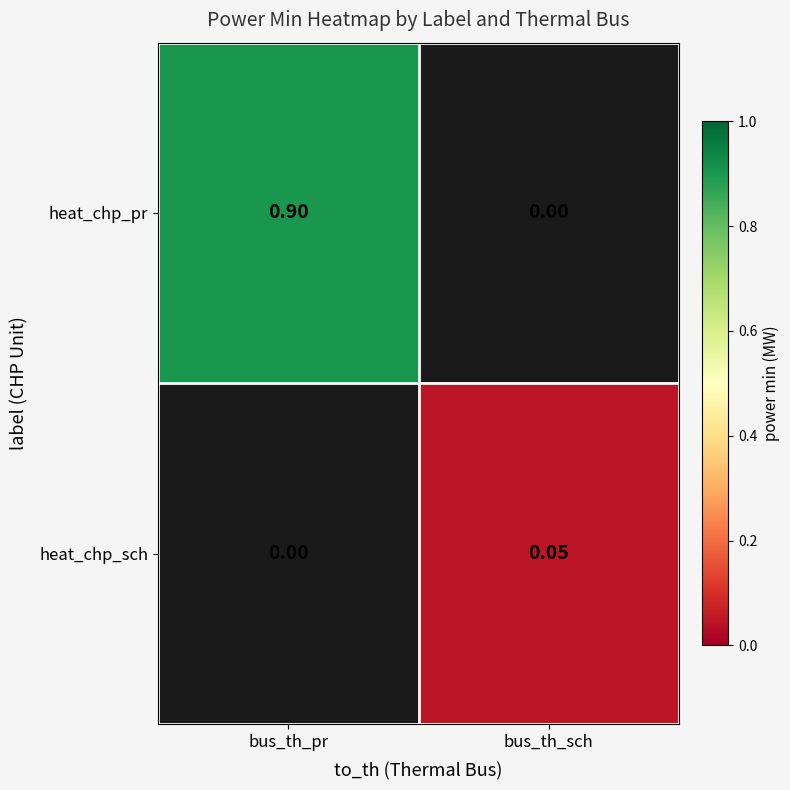

At bus_th_sch, list the series in order from smallest to largest.

heat_chp_pr, heat_chp_sch